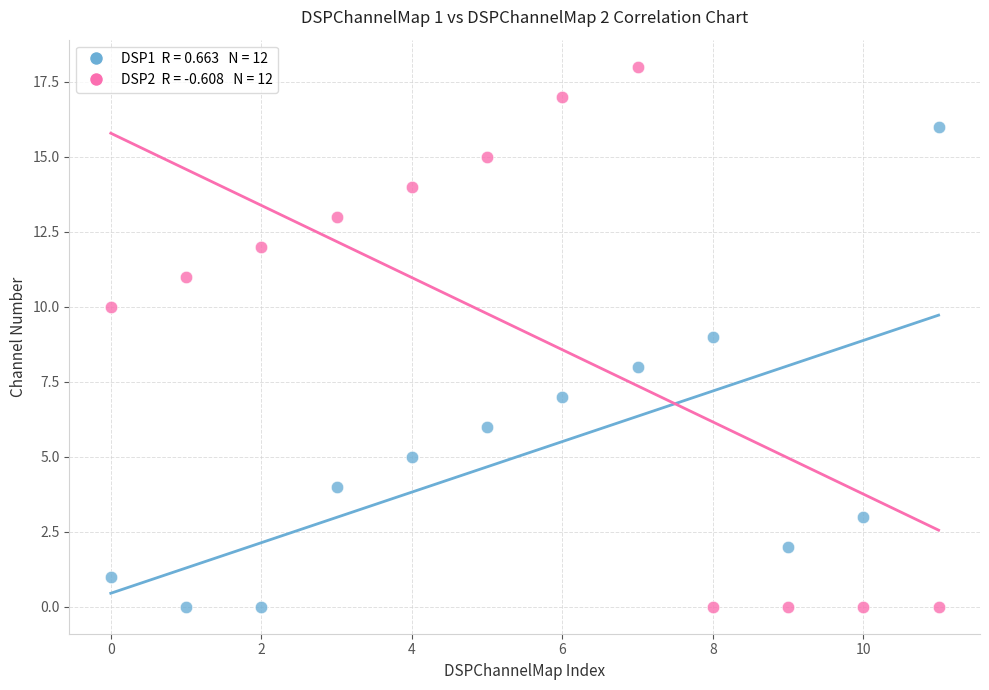

Across all data points, what is the range of Y values (max minus min)?

18